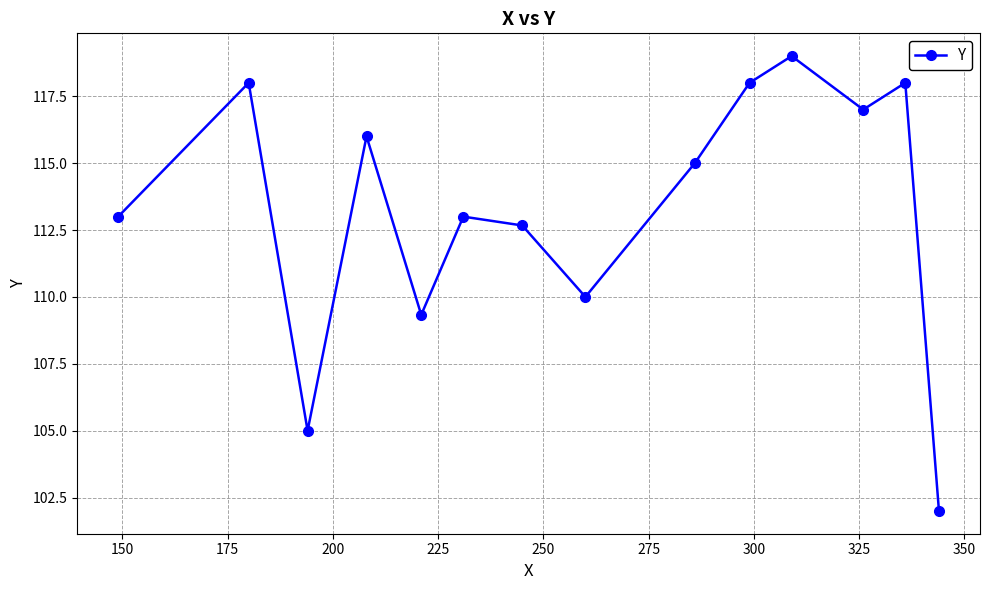

What is the value of the 1st point from the left?

113.0